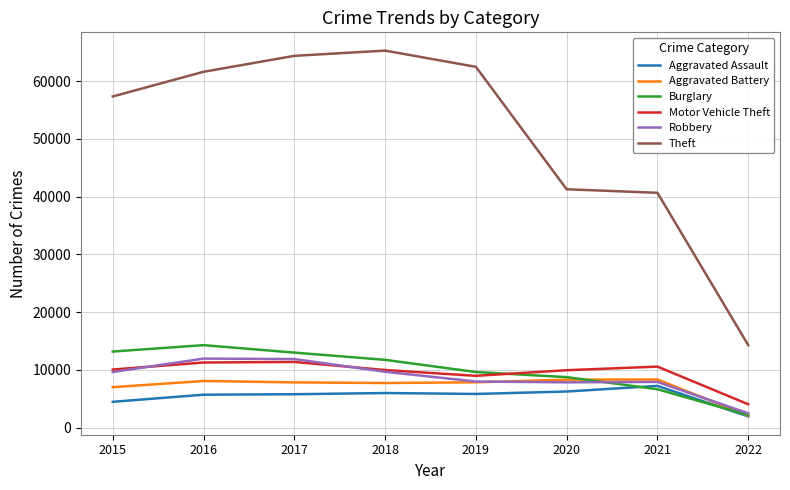

Is the value of Motor Vehicle Theft at 2015 greater than the value of Theft at 2020?

No